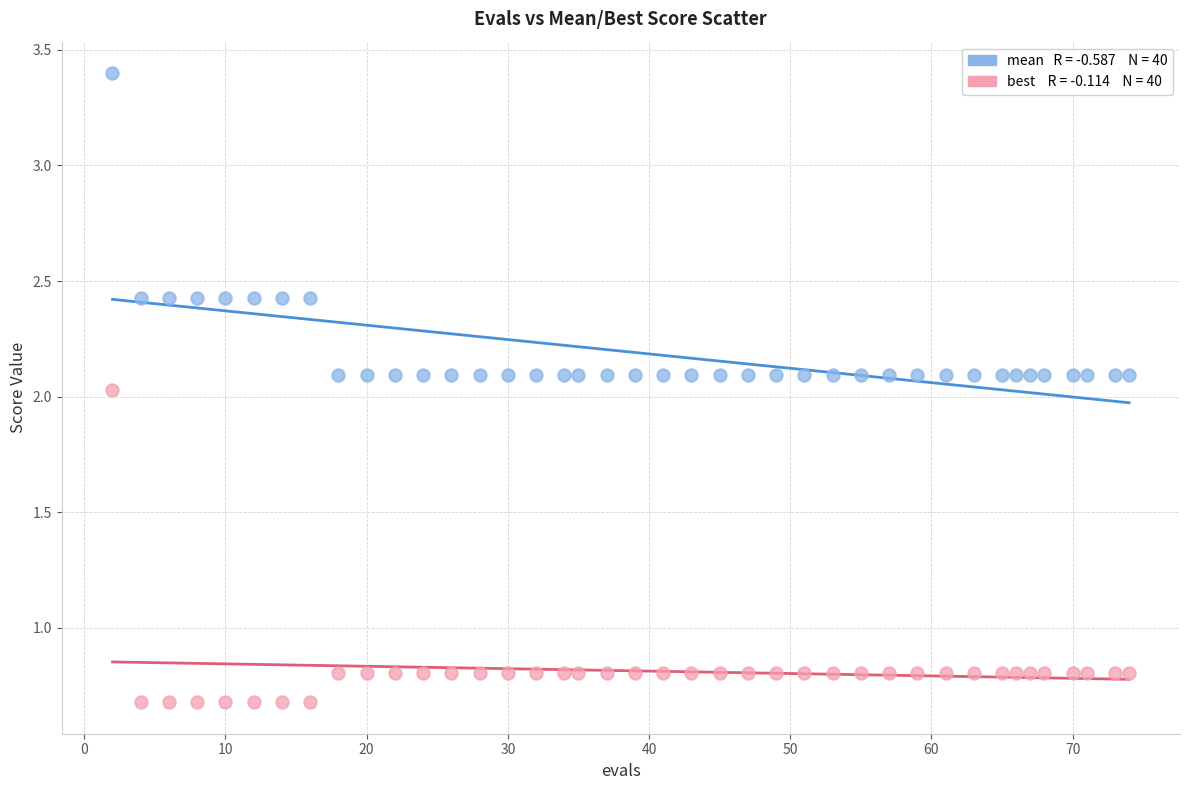

Across all data points, what is the range of Y values (max minus min)?

2.7